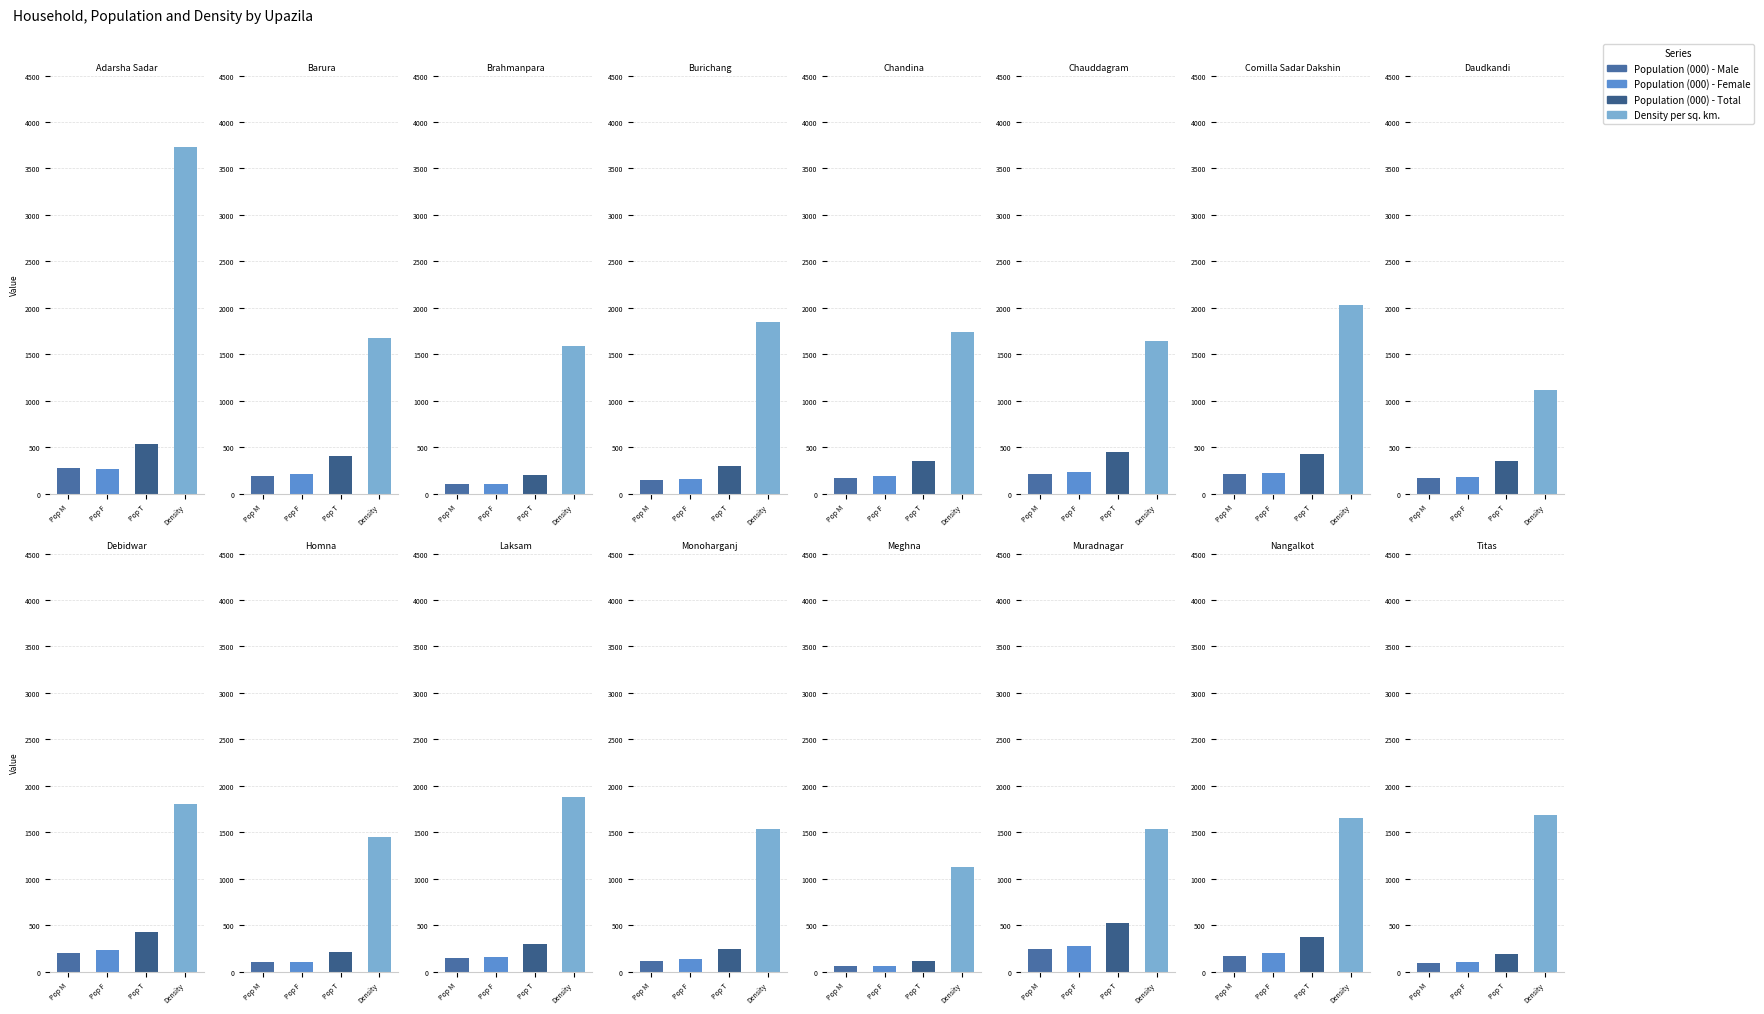

What are all the series names shown in the legend?

Population (000) - Male, Population (000) - Female, Population (000) - Total, Density per sq. km.